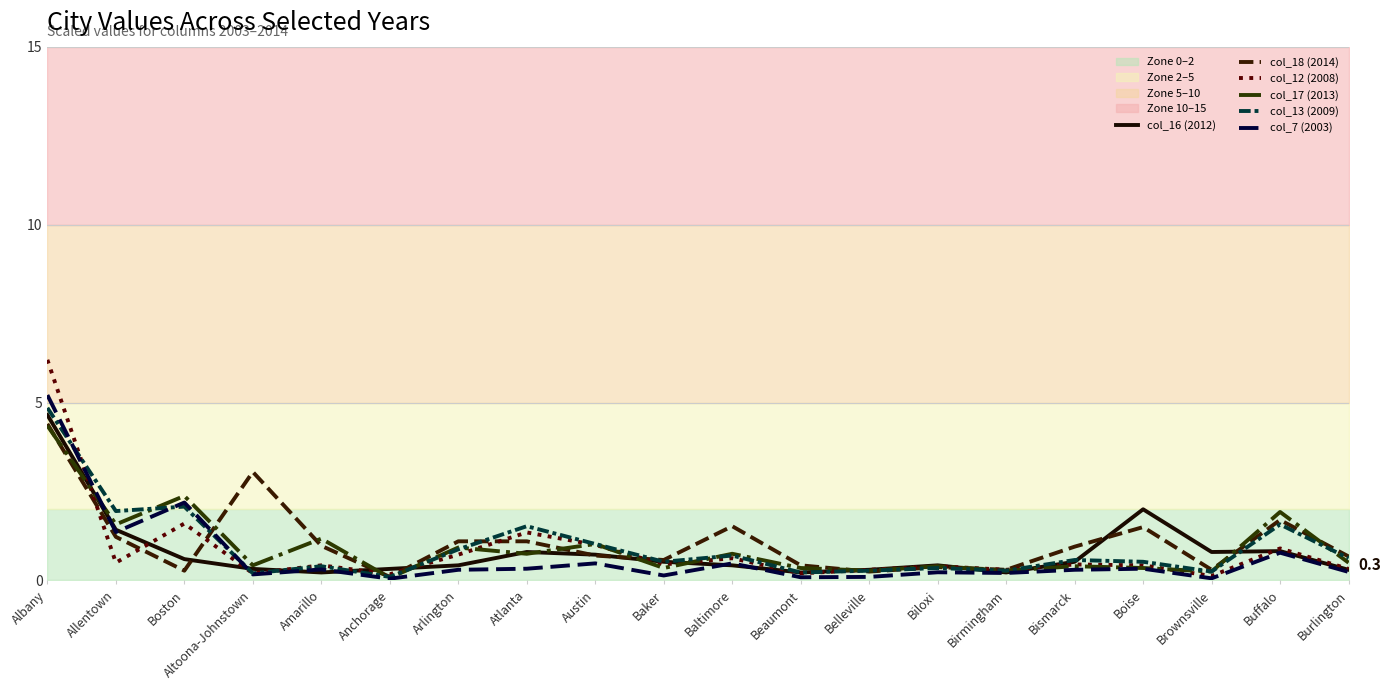

What is the average value of the col_18 (2014) series?

1.1